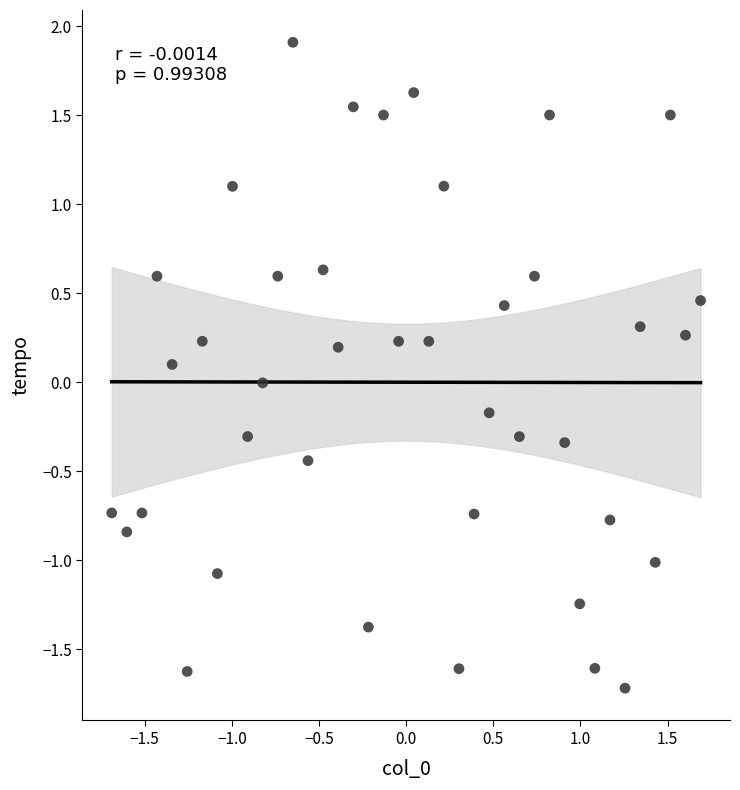

What is the range of Y values (max minus min)?

3.6